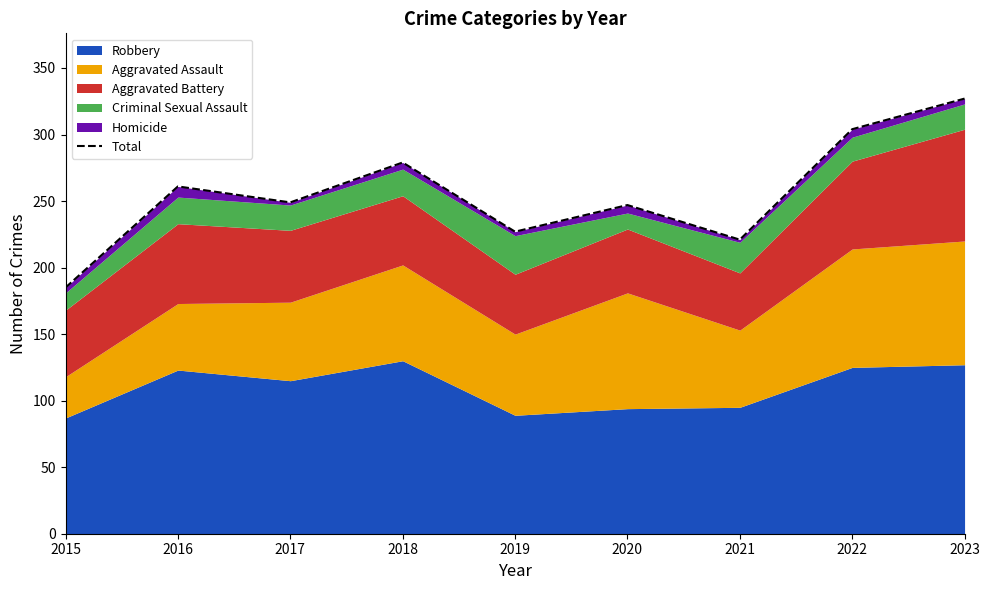

At which category does the chart reach its minimum across all series?

2015